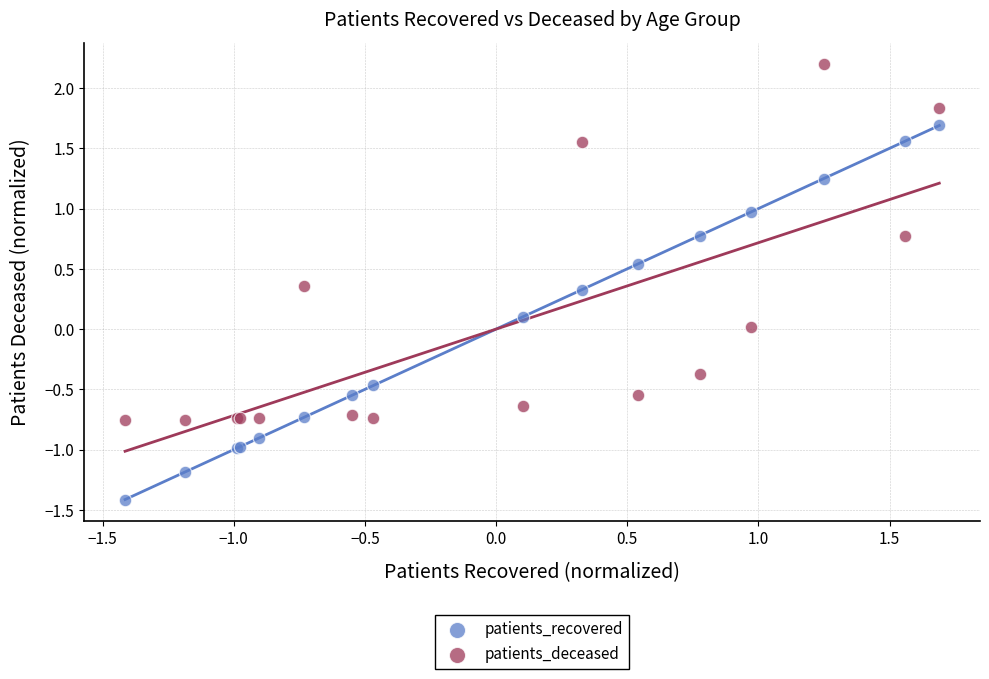

Which series has the widest spread of Y values?

patients_recovered